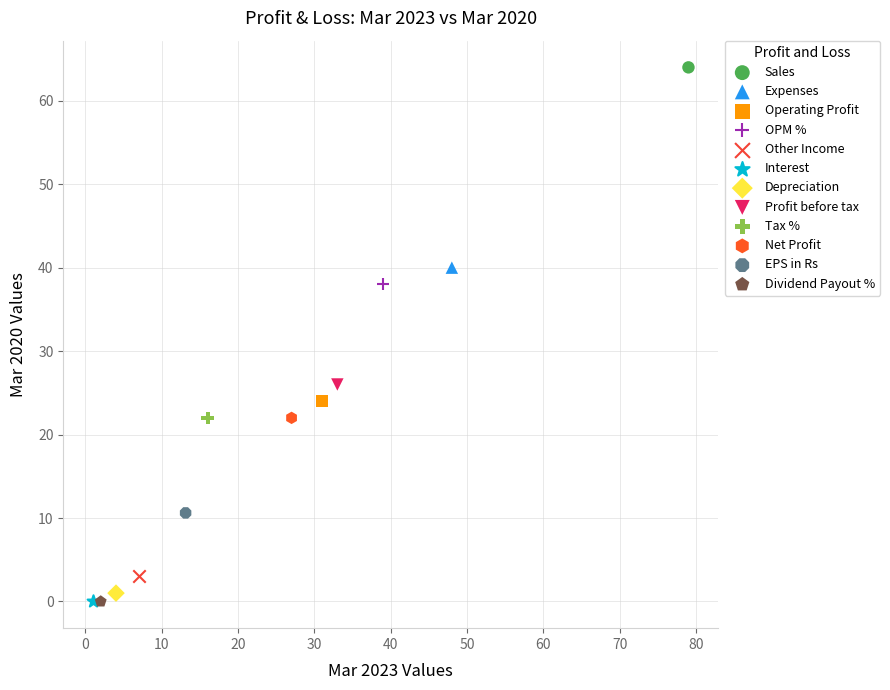

What are all the series names shown in the legend?

Sales, Expenses, Operating Profit, OPM %, Other Income, Interest, Depreciation, Profit before tax, Tax %, Net Profit, EPS in Rs, Dividend Payout %